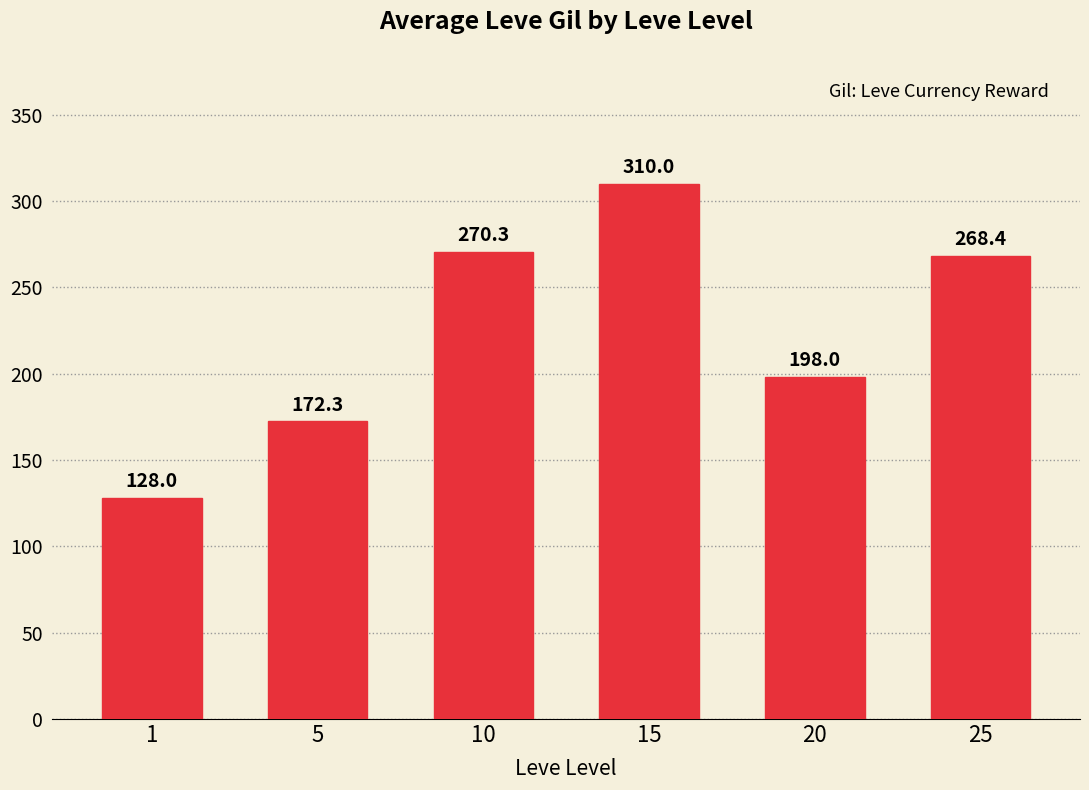

True or false: the data shows 128.0 at 1.

True